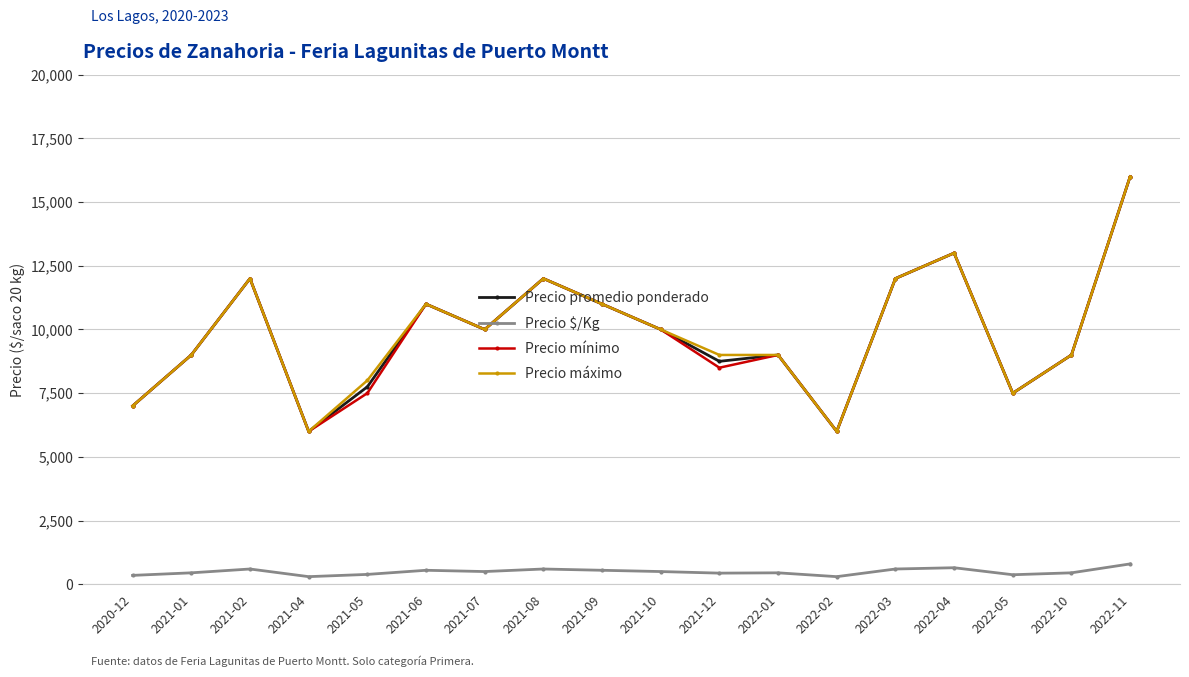

What is the label of the 16th point from the right?

2021-02